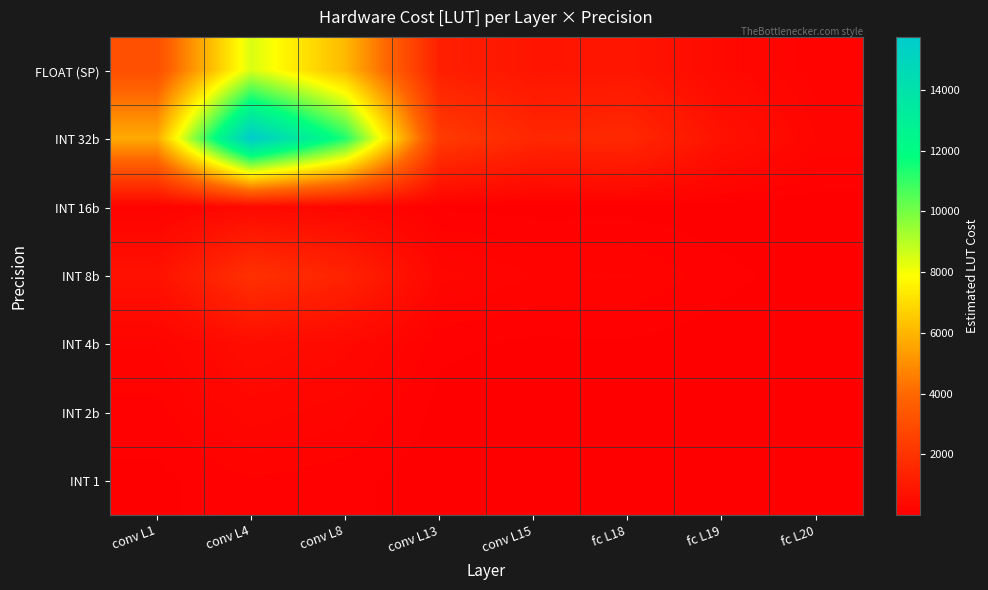

Which series has the largest total across all categories?

INT 32b